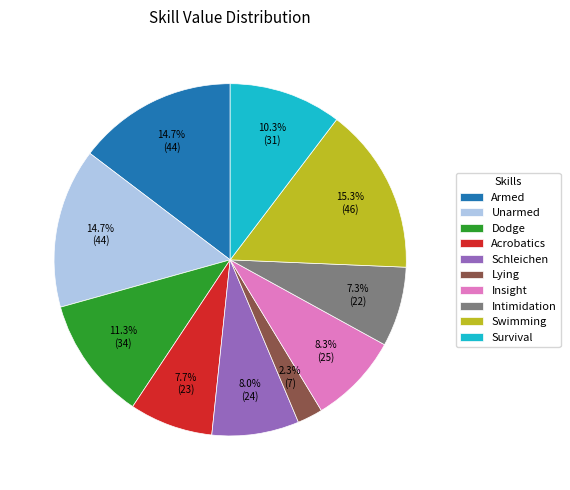

Combined, do Swimming and Unarmed account for over 50%?

No